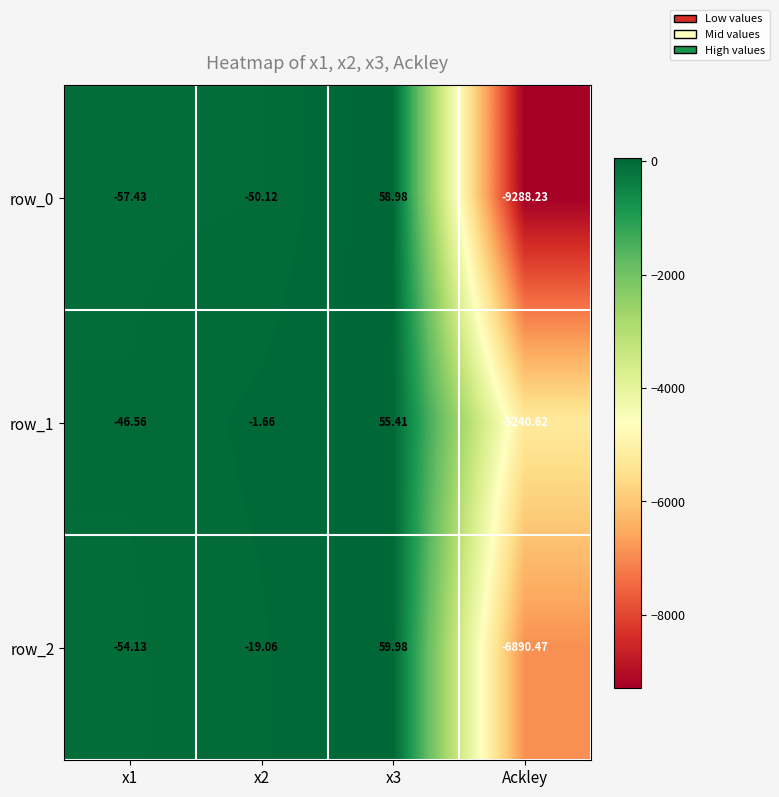

List the labels in order of row_2 value, smallest first.

Ackley, x1, x2, x3